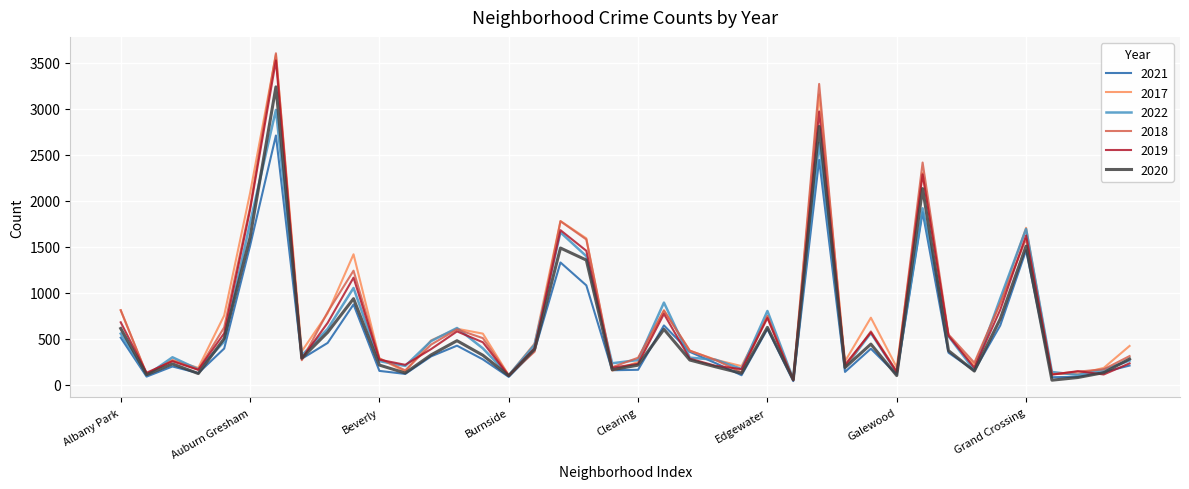

What is the maximum value for 2021?

2708